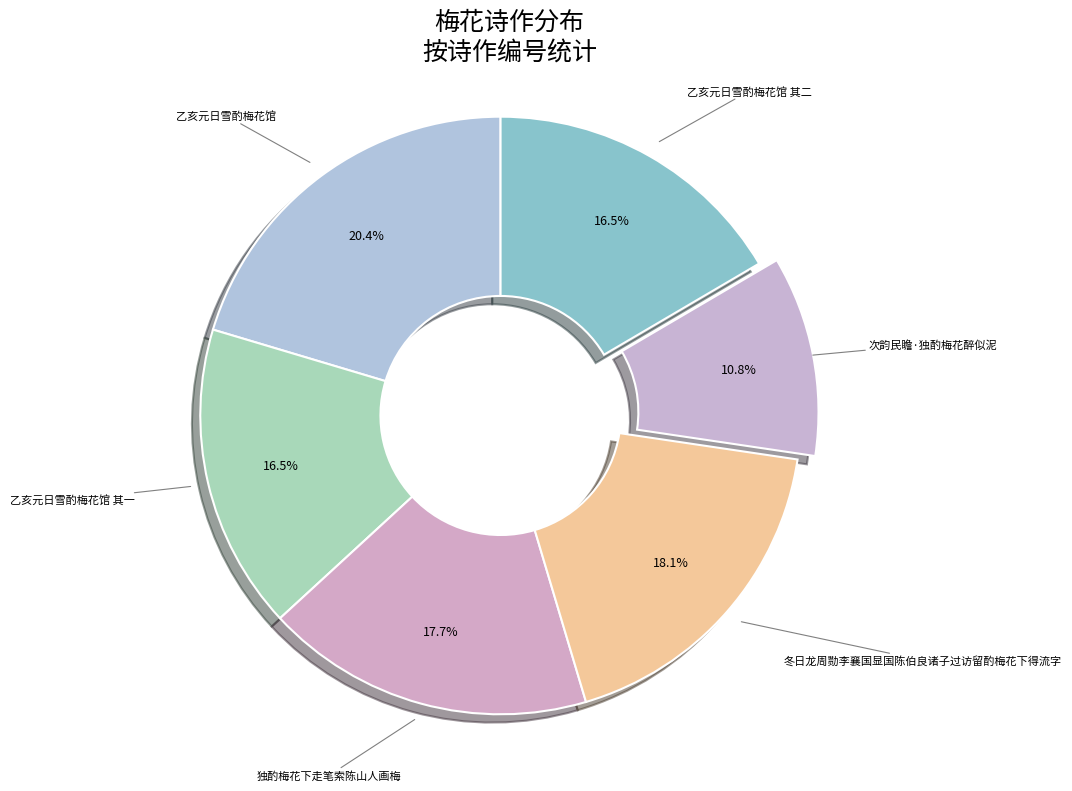

Does 独酌梅花下走笔索陈山人画梅 represent more than half of the total?

No